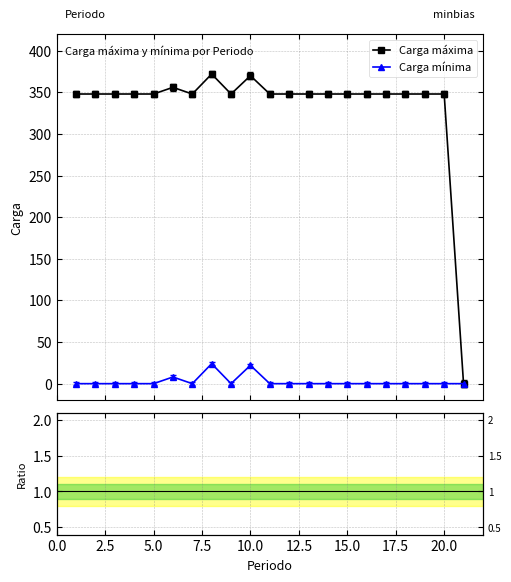

What is the highest value of the Carga mínima series?

24